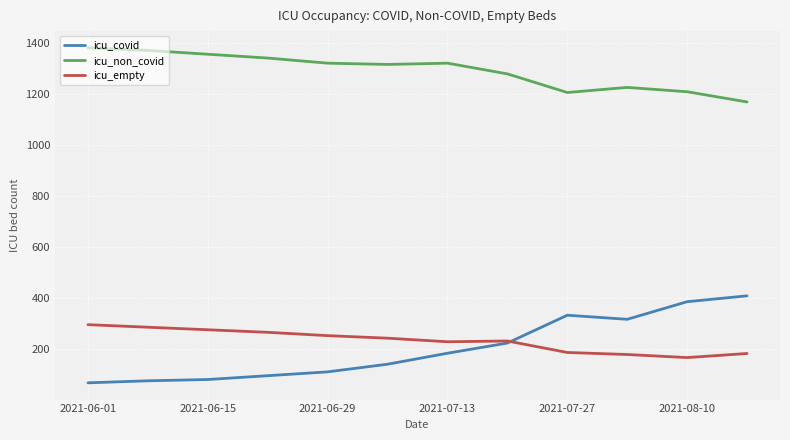

How many distinct data groups are displayed?

3